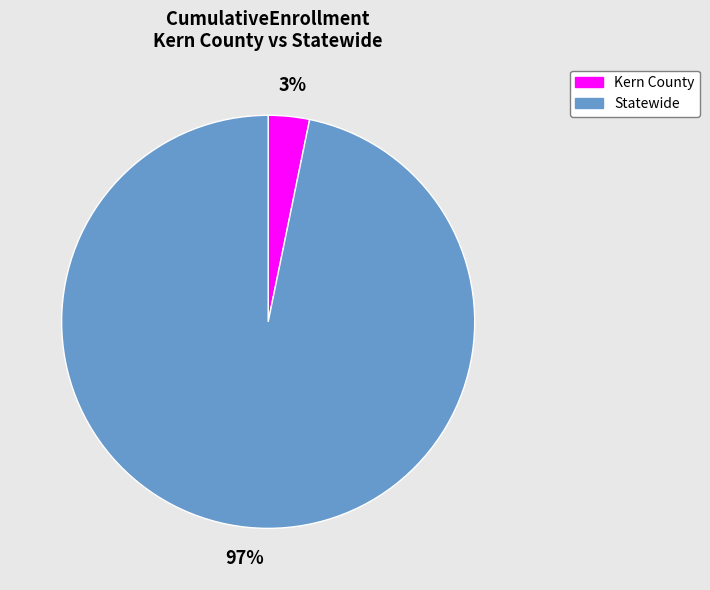

Is there any slice that represents more than half of the pie?

Yes